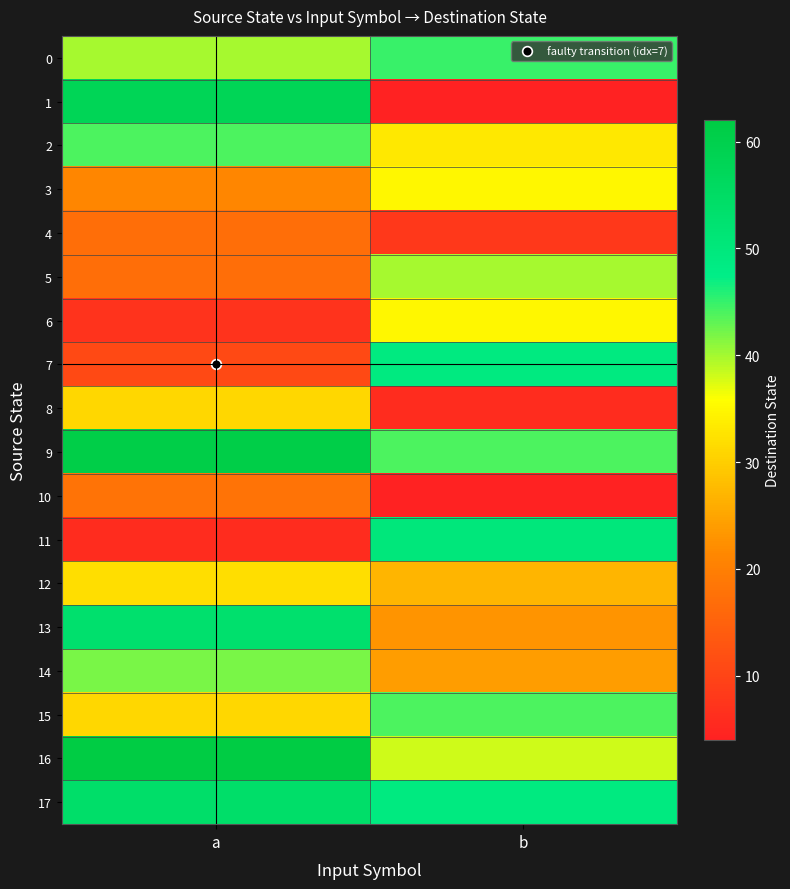

At which category is the sum across all series the highest?

a